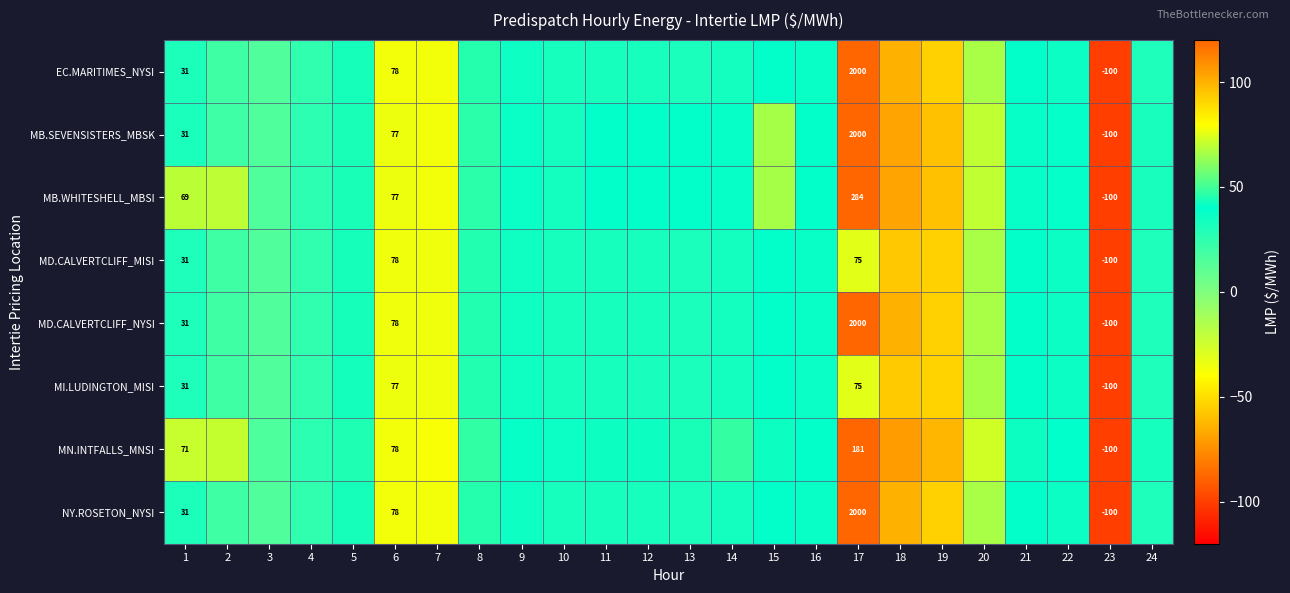

At 6, list the series in order from largest to smallest.

EC.MARITIMES_NYSI, NY.ROSETON_NYSI, MN.INTFALLS_MNSI, MD.CALVERTCLIFF_MISI, MD.CALVERTCLIFF_NYSI, MB.SEVENSISTERS_MBSK, MB.WHITESHELL_MBSI, MI.LUDINGTON_MISI